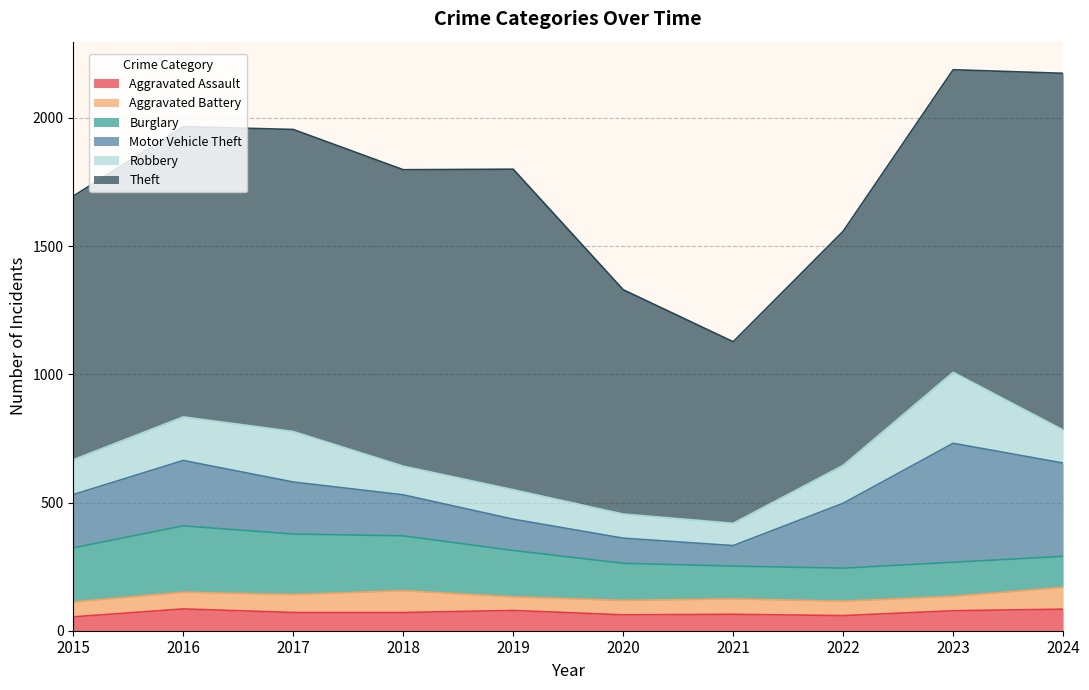

At which label does Motor Vehicle Theft first exceed 208?

2016